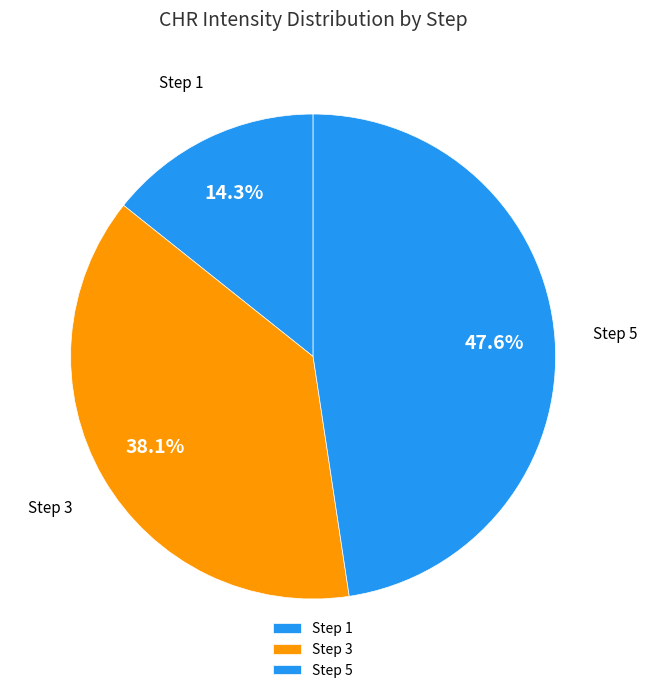

Is it true that Step 5 is 48% of the pie?

True